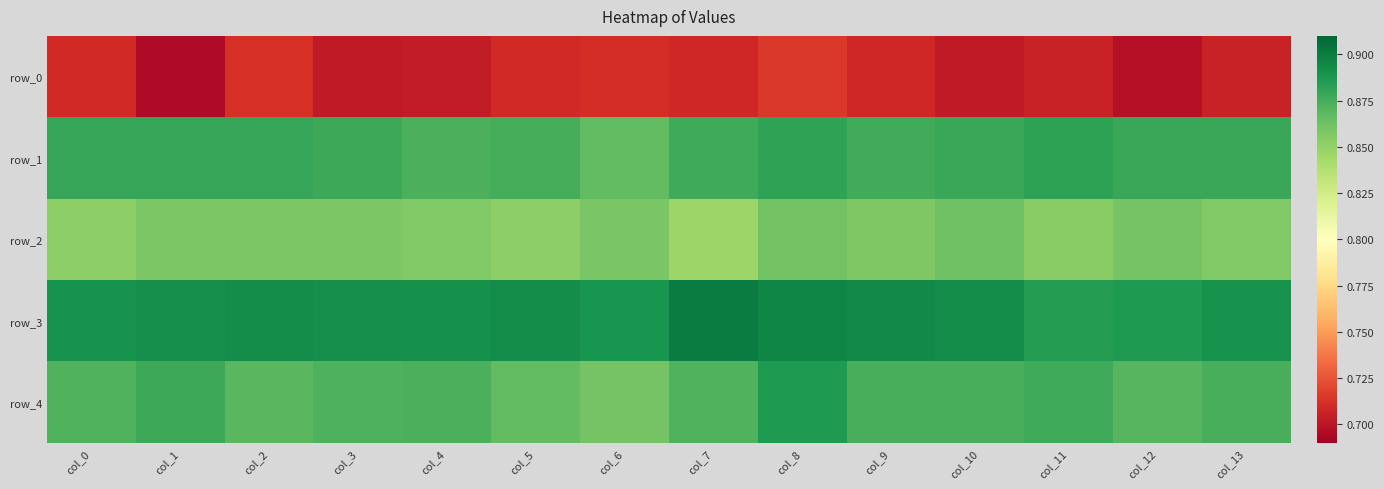

Reading left to right, list all the values displayed in this chart.

row_0: 0.7	0.7	0.7	0.7	0.7	0.7	0.7	0.7	0.7	0.7	0.7	0.7	0.7	0.7
row_1: 0.9	0.9	0.9	0.9	0.9	0.9	0.9	0.9	0.9	0.9	0.9	0.9	0.9	0.9
row_2: 0.9	0.9	0.9	0.9	0.9	0.9	0.9	0.8	0.9	0.9	0.9	0.9	0.9	0.9
row_3: 0.9	0.9	0.9	0.9	0.9	0.9	0.9	0.9	0.9	0.9	0.9	0.9	0.9	0.9
row_4: 0.9	0.9	0.9	0.9	0.9	0.9	0.9	0.9	0.9	0.9	0.9	0.9	0.9	0.9